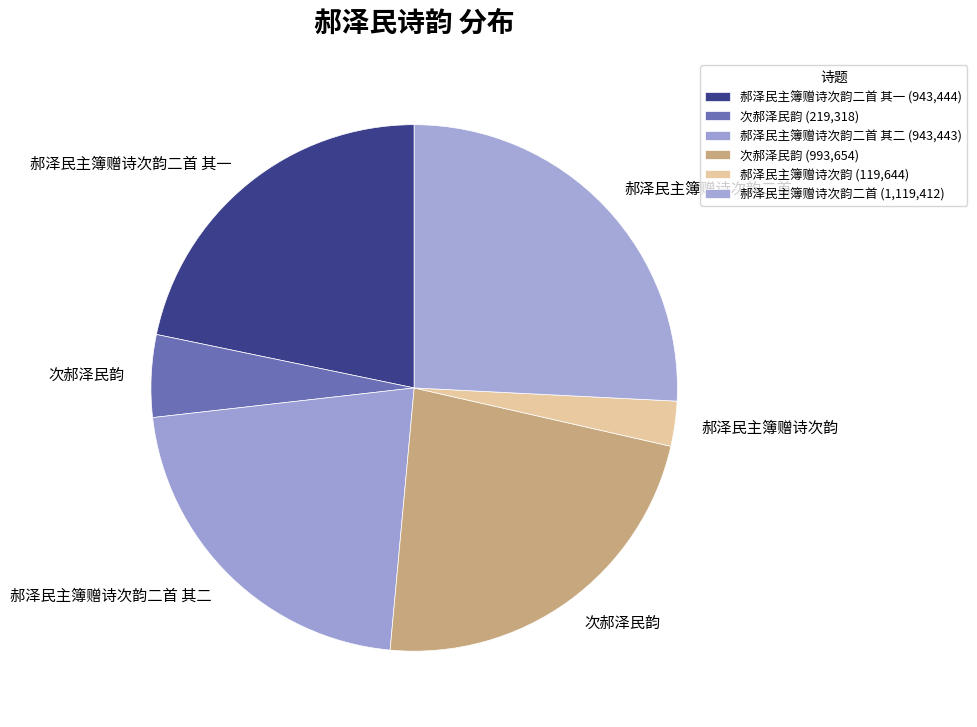

Is there a majority slice in this chart?

No